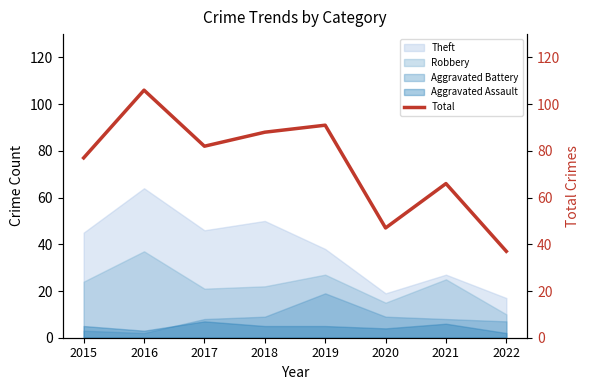

What is the value of the 7th point from the left?

66